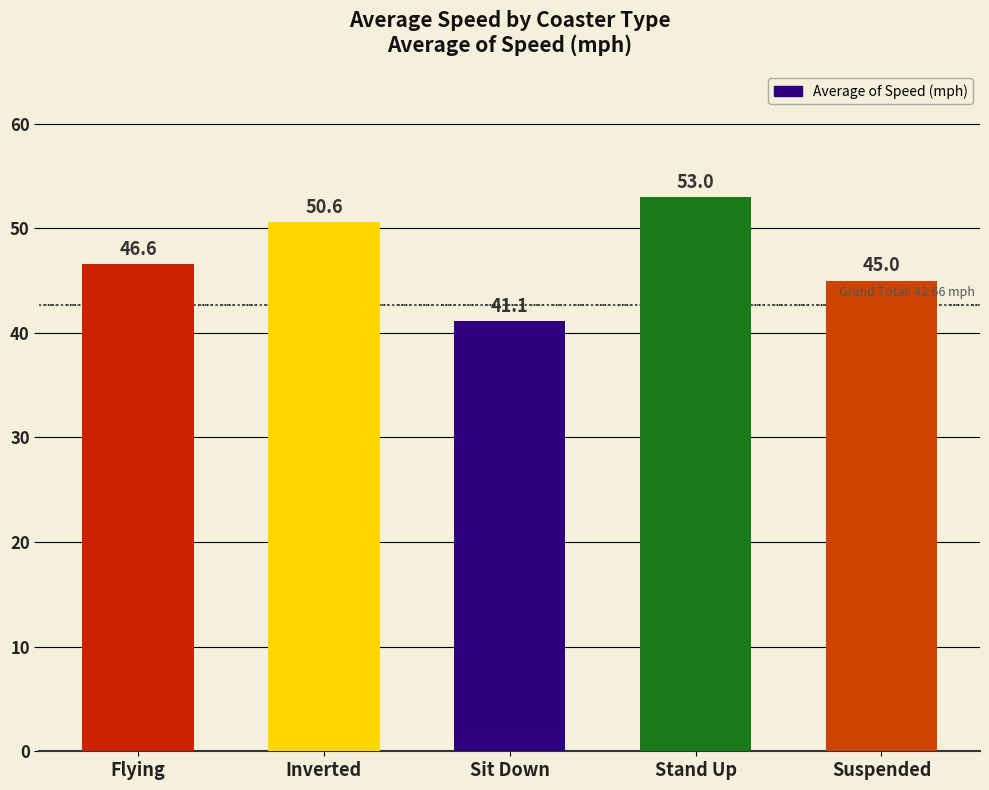

Are the bars horizontal?

No